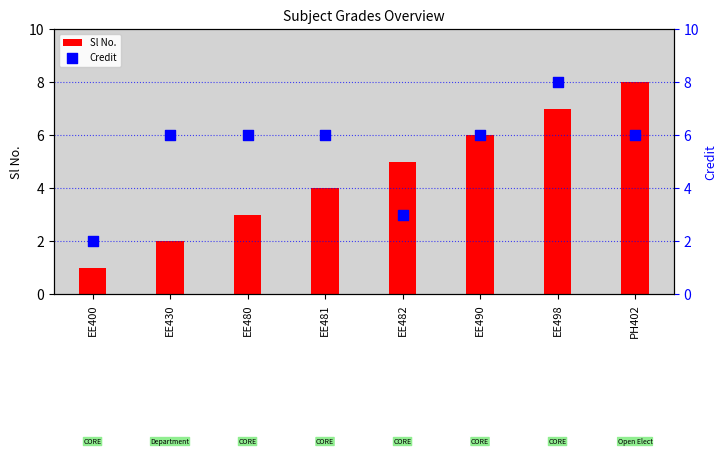

Which series reaches the maximum Y coordinate?

Sl No.